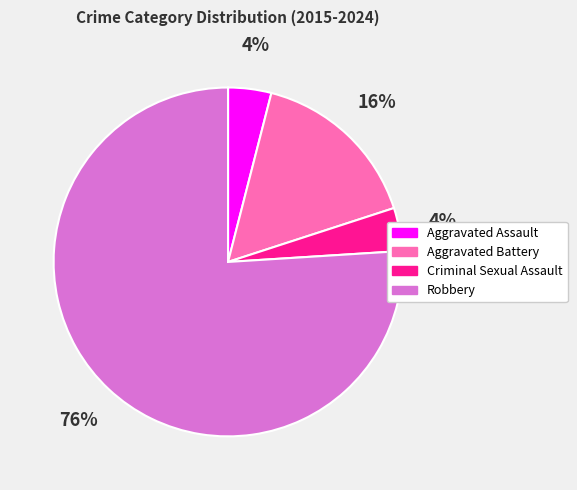

Count the number of slices in the pie.

4